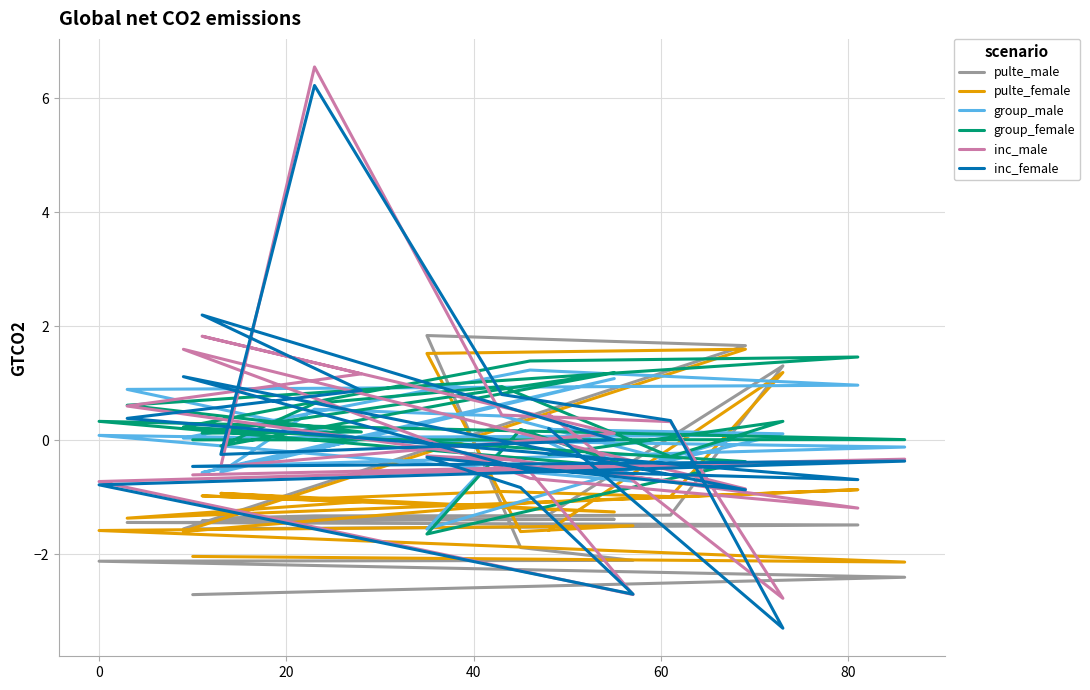

Which series has the widest spread of values?

inc_female